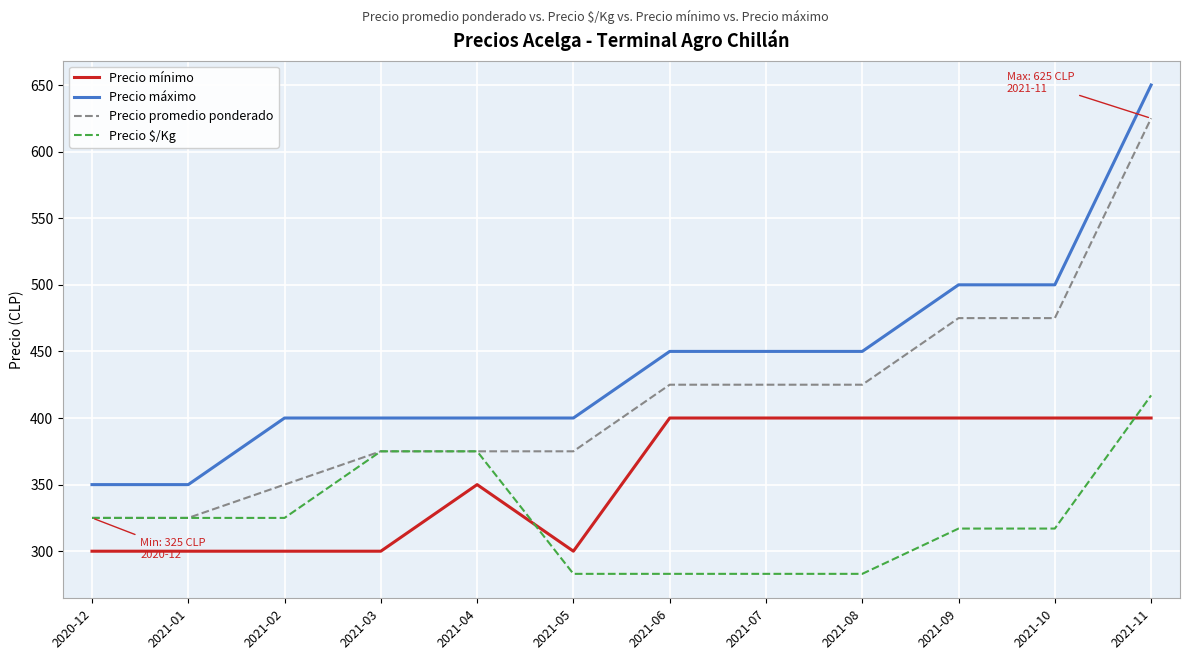

How many Precio mínimo values are between 300 and 400?

12